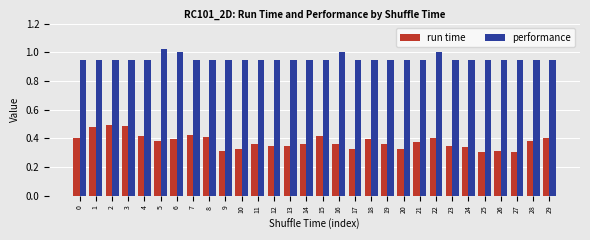

How many run time values are between 0 and 1?

30